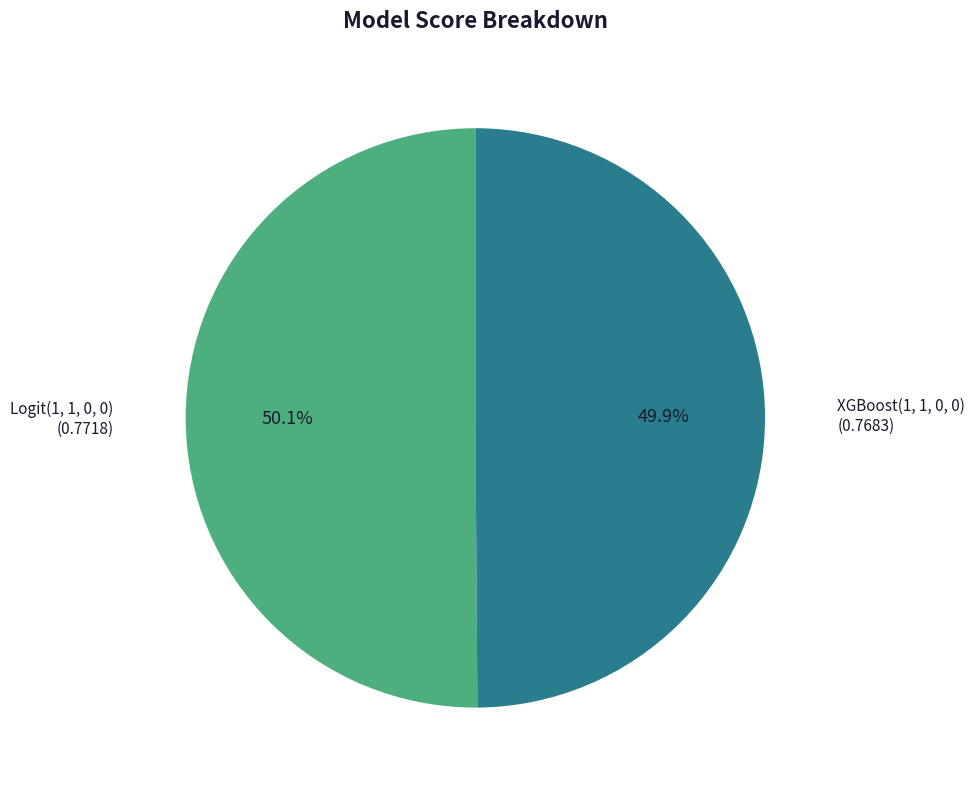

Does any single category account for the majority?

Yes